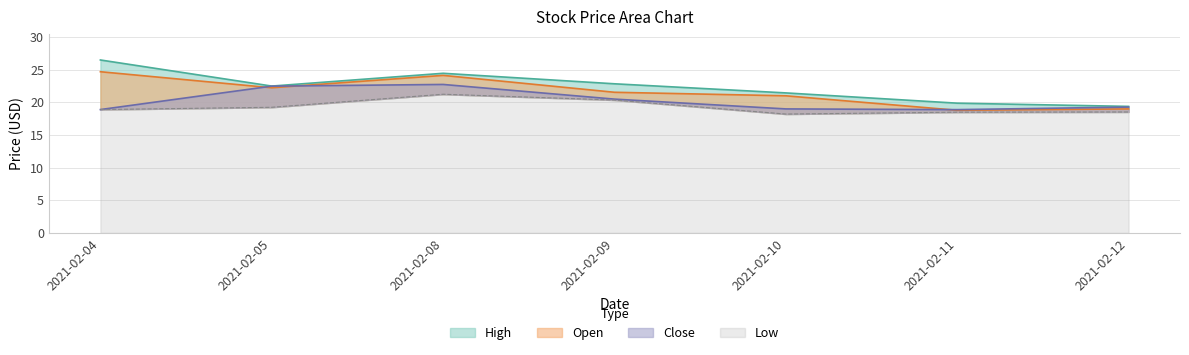

How many data points in Close are less than 19?

2